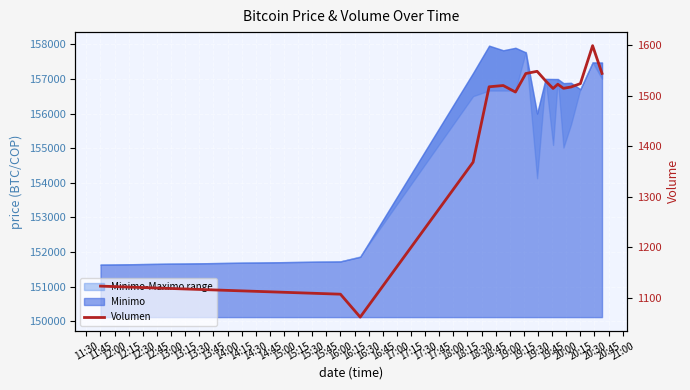

Reading left to right, transcribe all the data shown in this chart.

1123.6	1107.6	1062.3	1368.6	1517.6	1520.1	1507.2	1543.8	1548.1	1529.4	1514.2	1522.6	1514.5	1517.1	1523.8	1598.8	1543.9